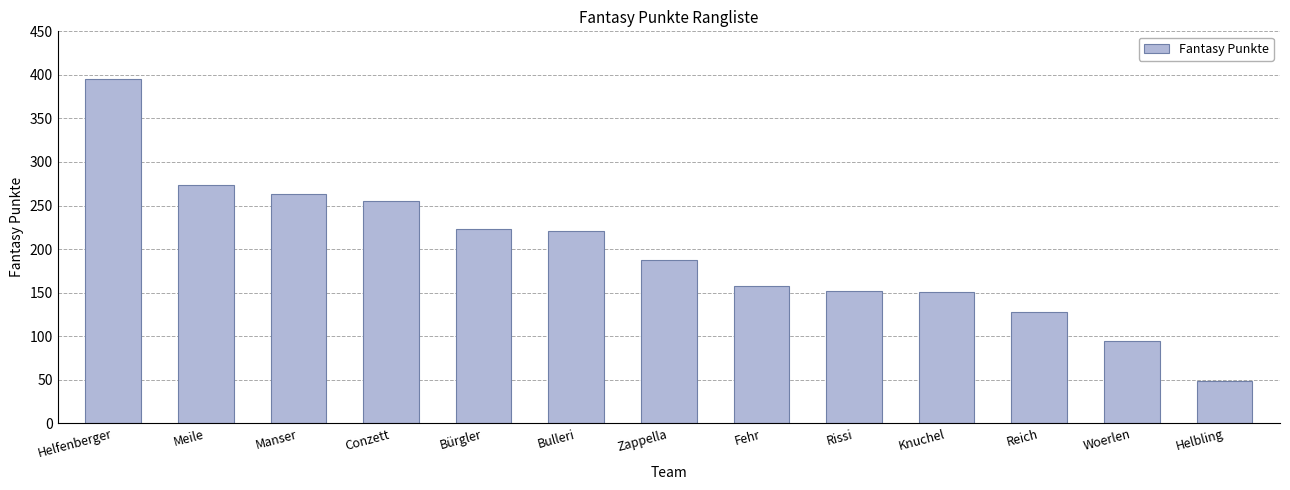

The value at Conzett is 69. True or false?

False